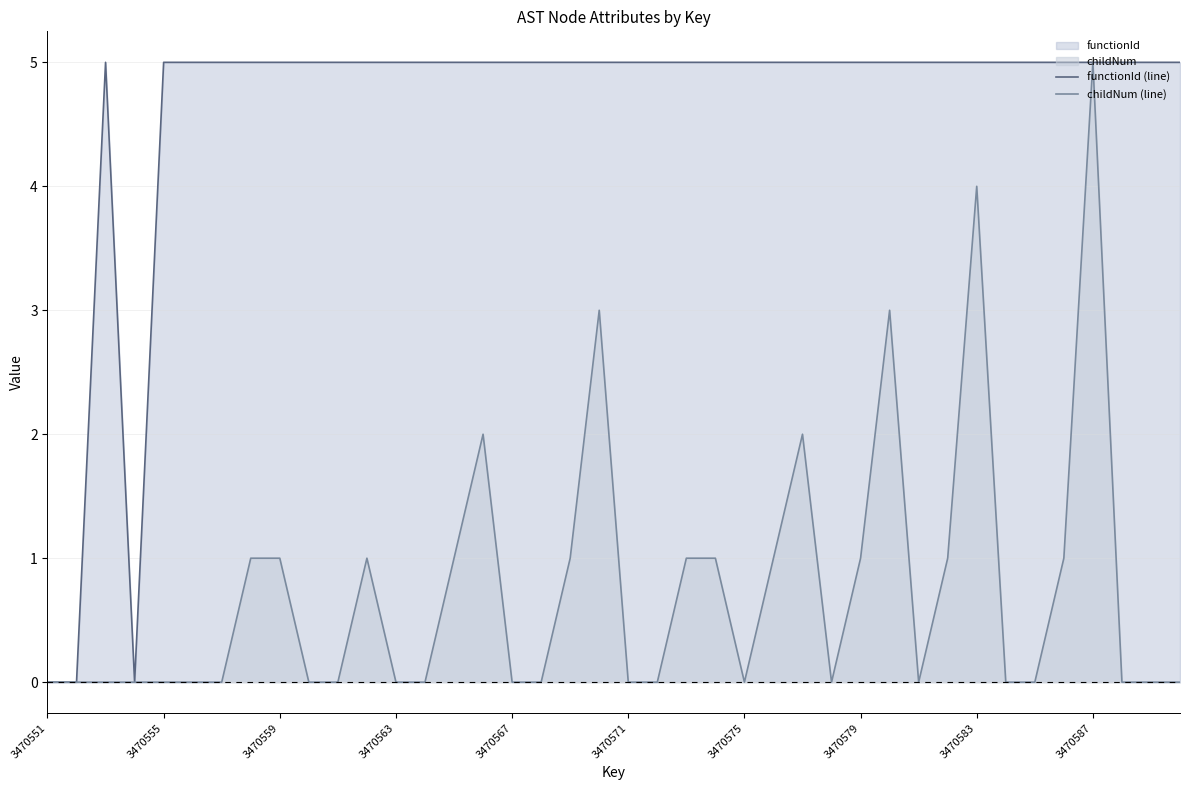

True or false: childNum (line) and functionId (line) intersect in this chart.

False